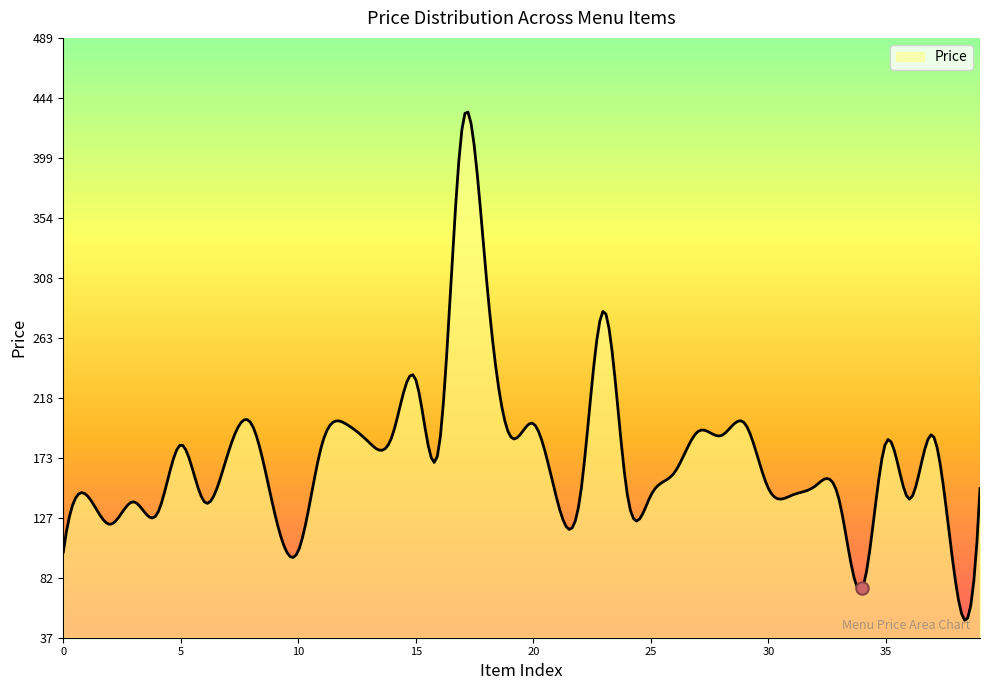

What is the lowest value of the Price series?

50.7